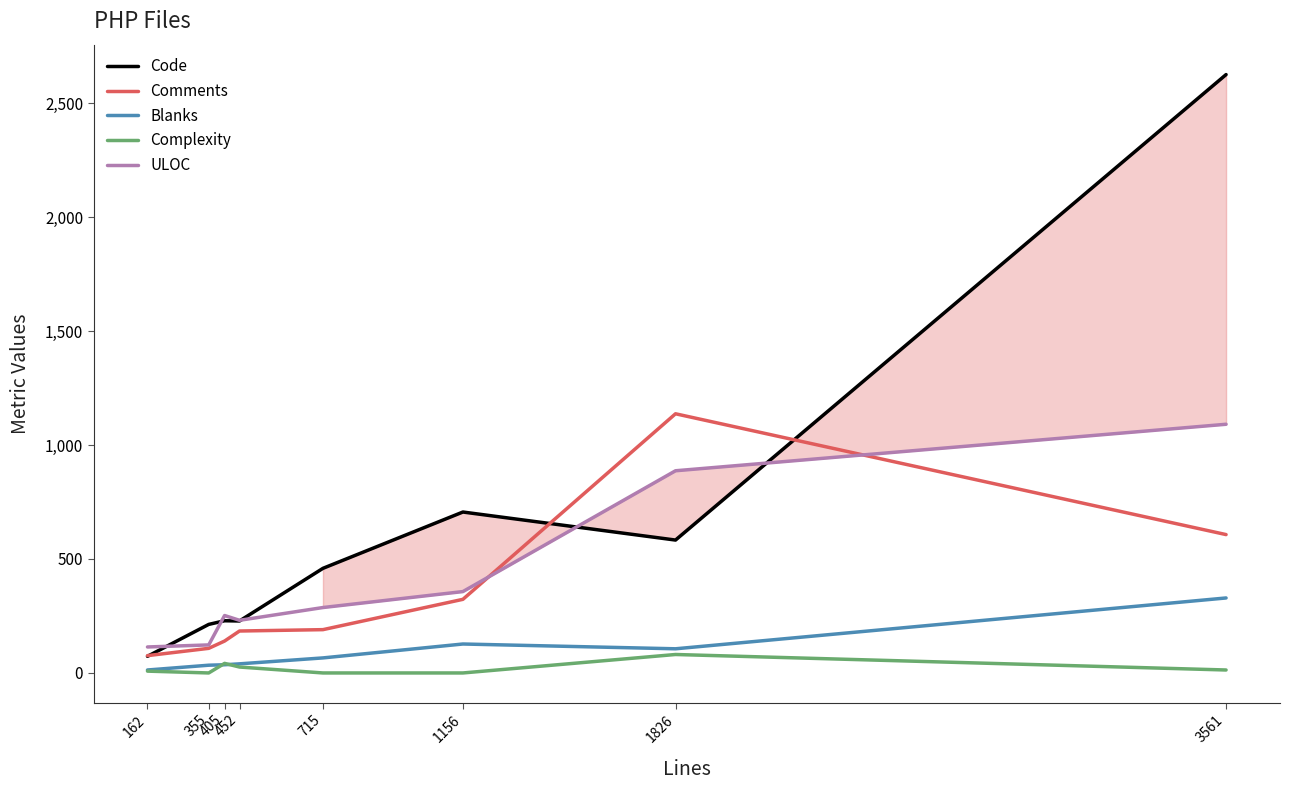

Between 355 and 405, which series saw the biggest shift?

ULOC